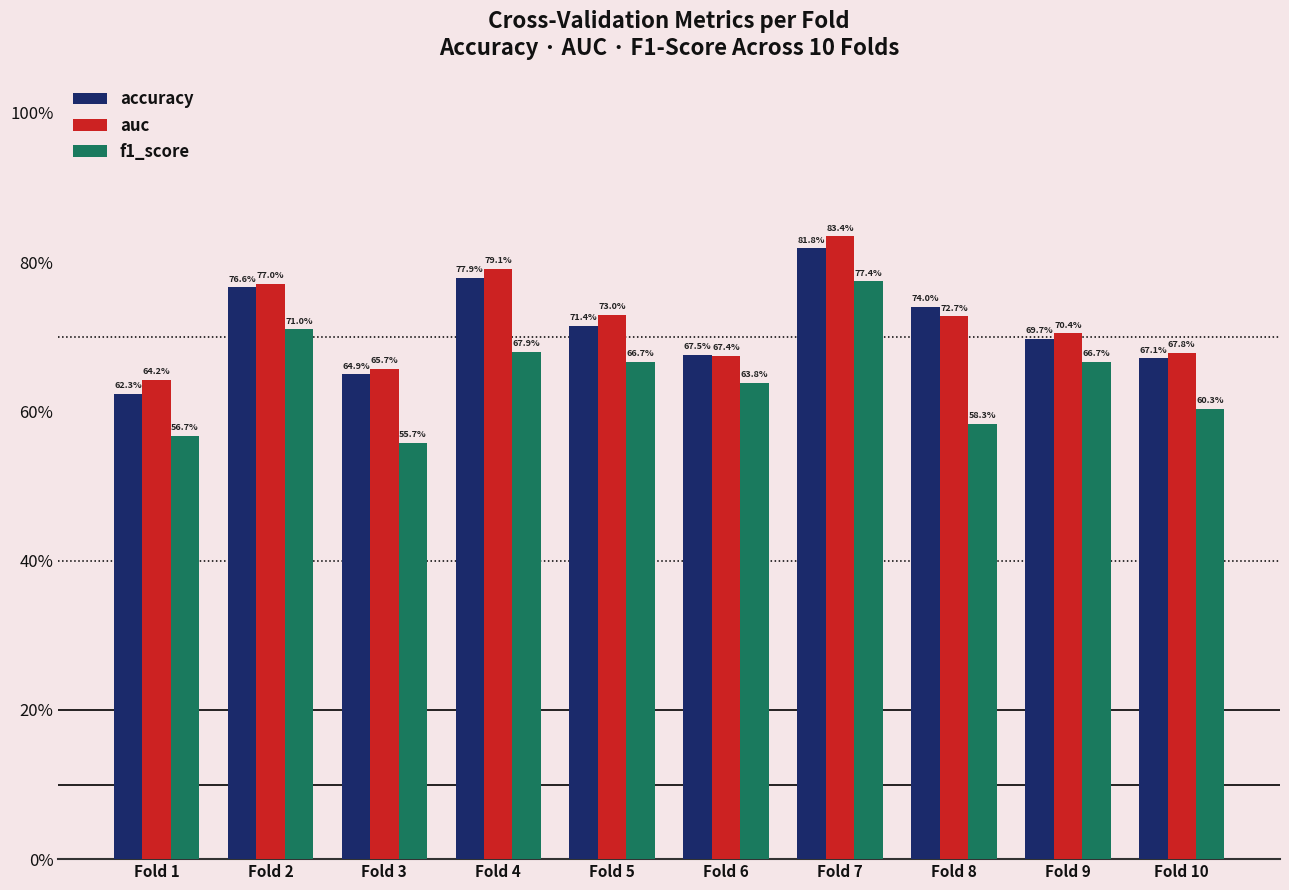

At which category is the sum across all series the highest?

Fold 7